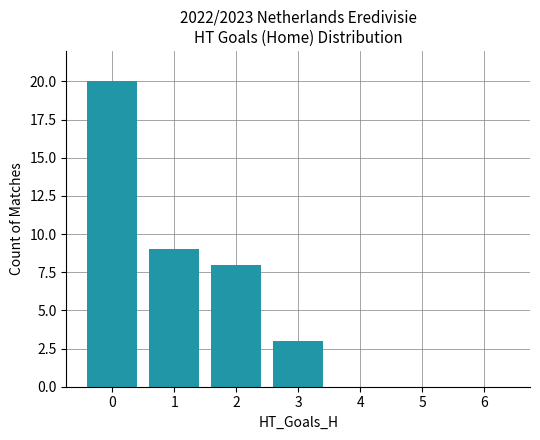

What is the sum of all values?

40